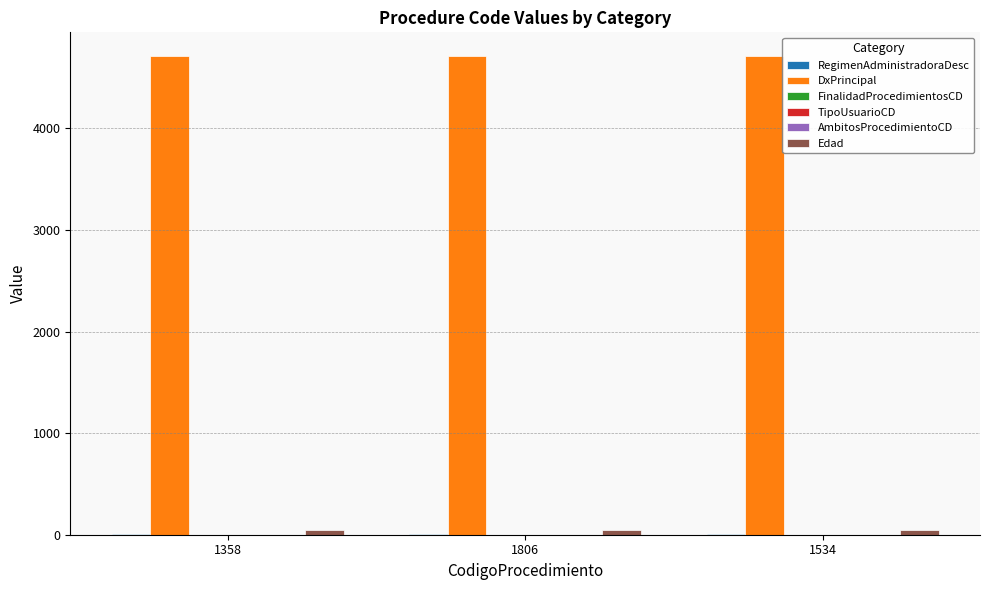

What is the maximum value shown in the chart?

4709